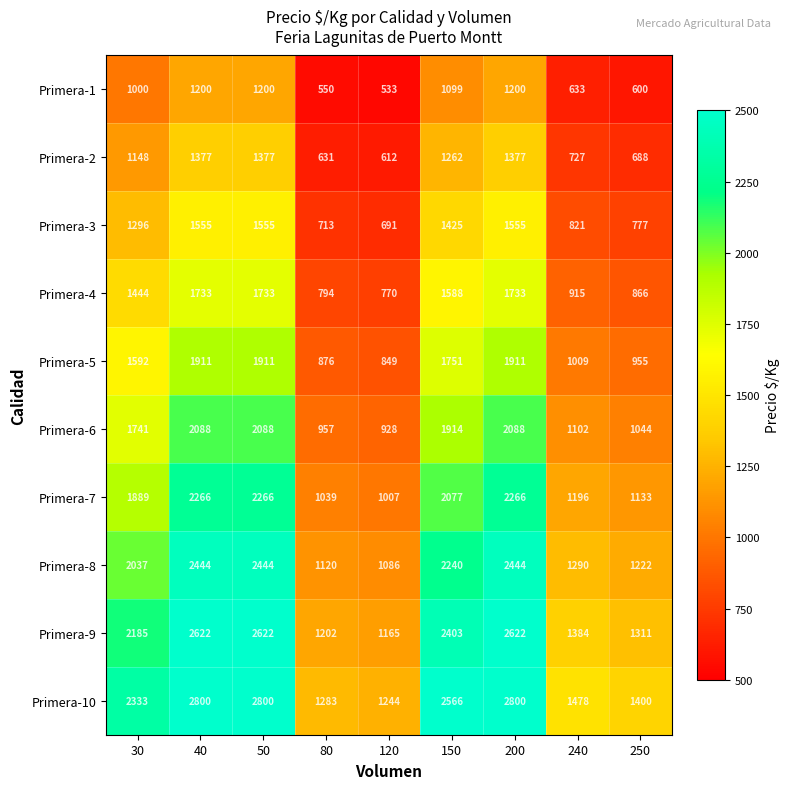

Which series has the largest range (max minus min)?

Primera-10